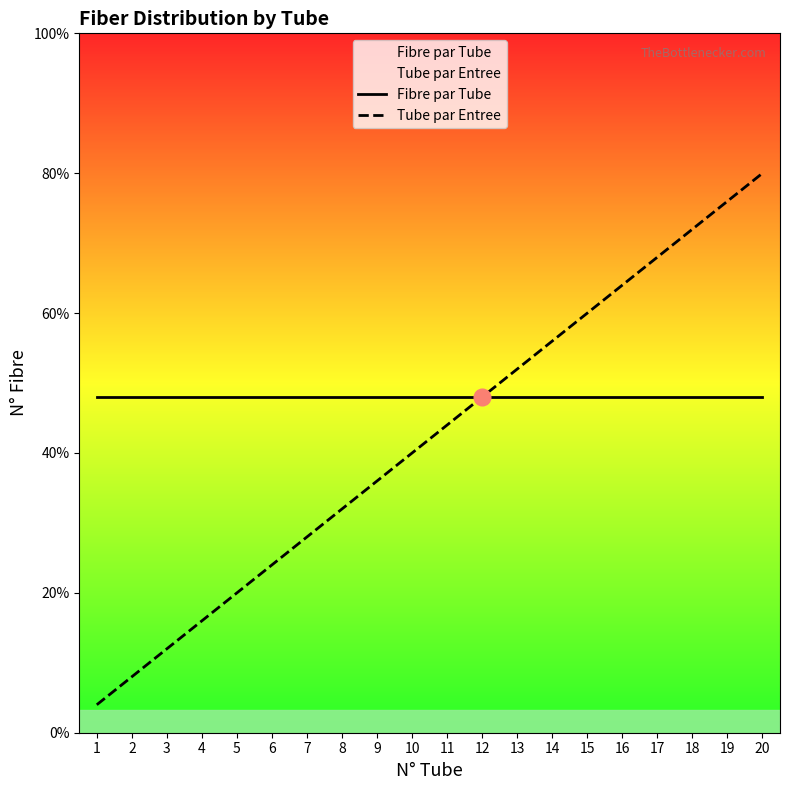

Which series has the largest total across all categories?

Fibre par Tube